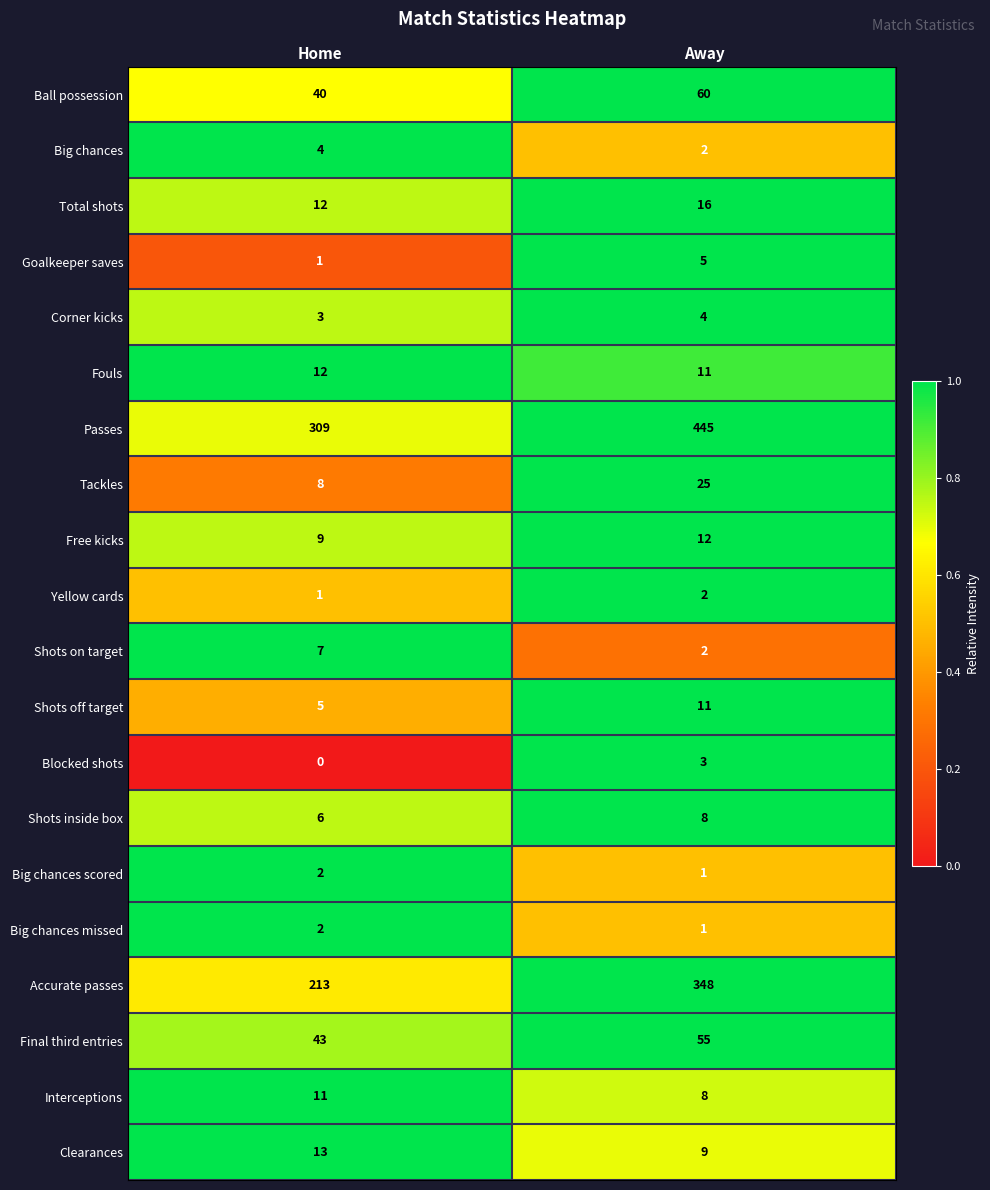

How many categories are shown in the chart?

2